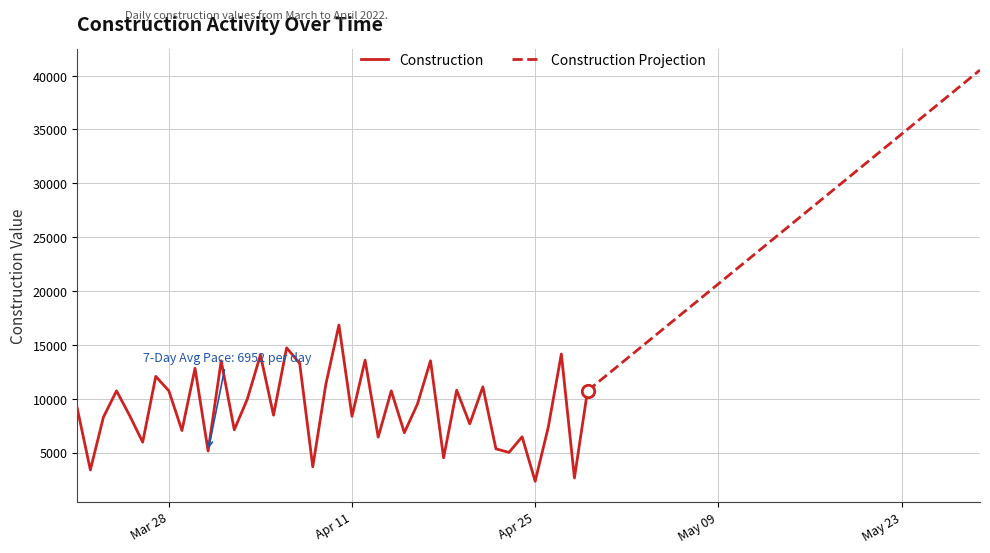

Which has a higher value, 2022-04-09 or 2022-04-04?

2022-04-04